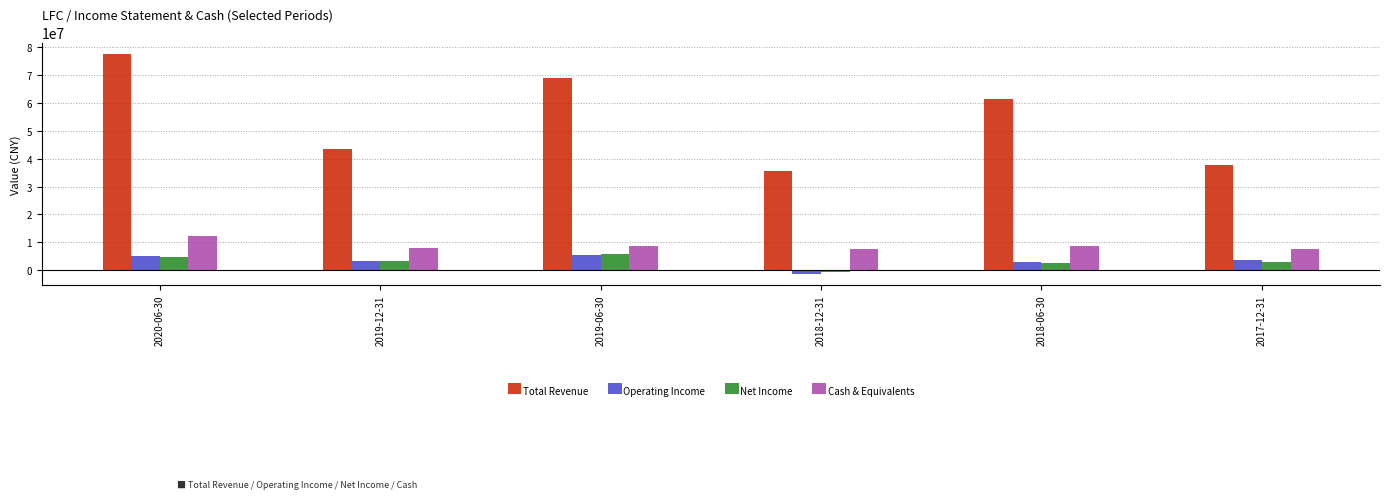

What is the label of the 5th bar from the right?

2019-12-31